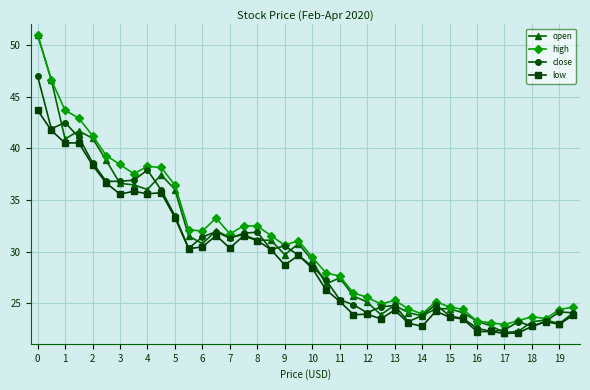

Which series has the widest spread of values?

open